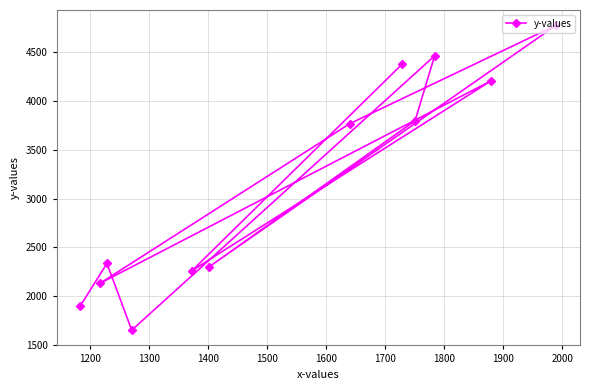

Reading right to left, list all the values displayed in this chart.

4779	4210	4465	3800	4380	3768	2300	2260	1650	2335	2130	1900